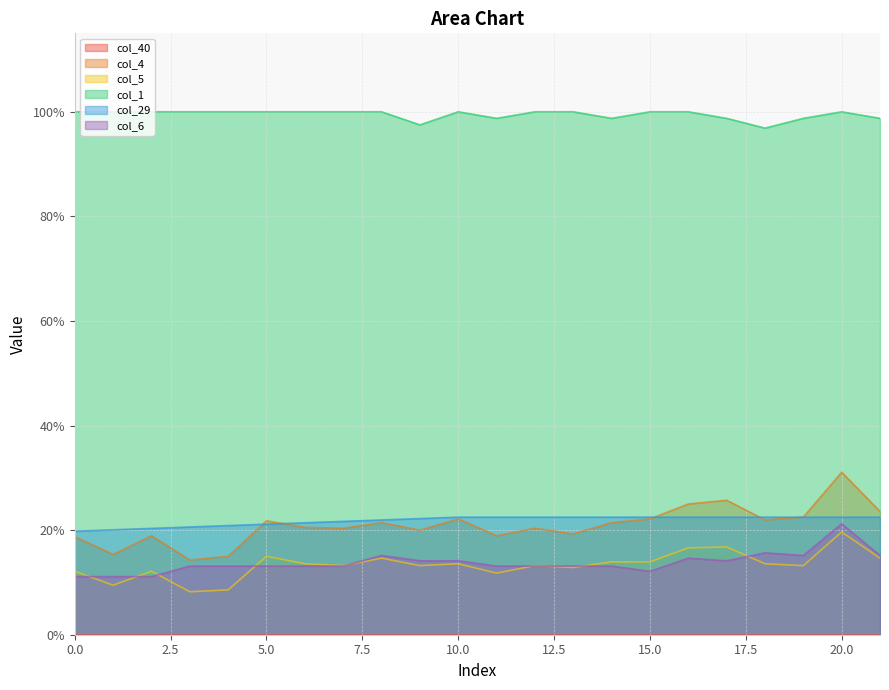

What is the average value of the col_5 series?

0.1